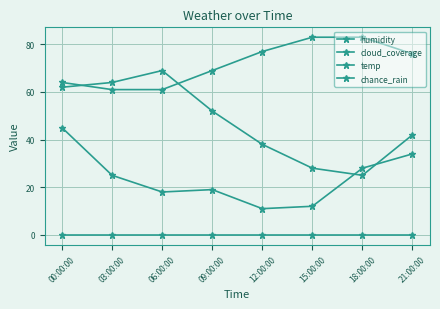

Reading left to right, list all the values displayed in this chart.

humidity: 62	64	69	52	38	28	25	42
cloud_coverage: 45	25	18	19	11	12	28	34
temp: 64	61	61	69	77	83	83	76
chance_rain: 0	0	0	0	0	0	0	0